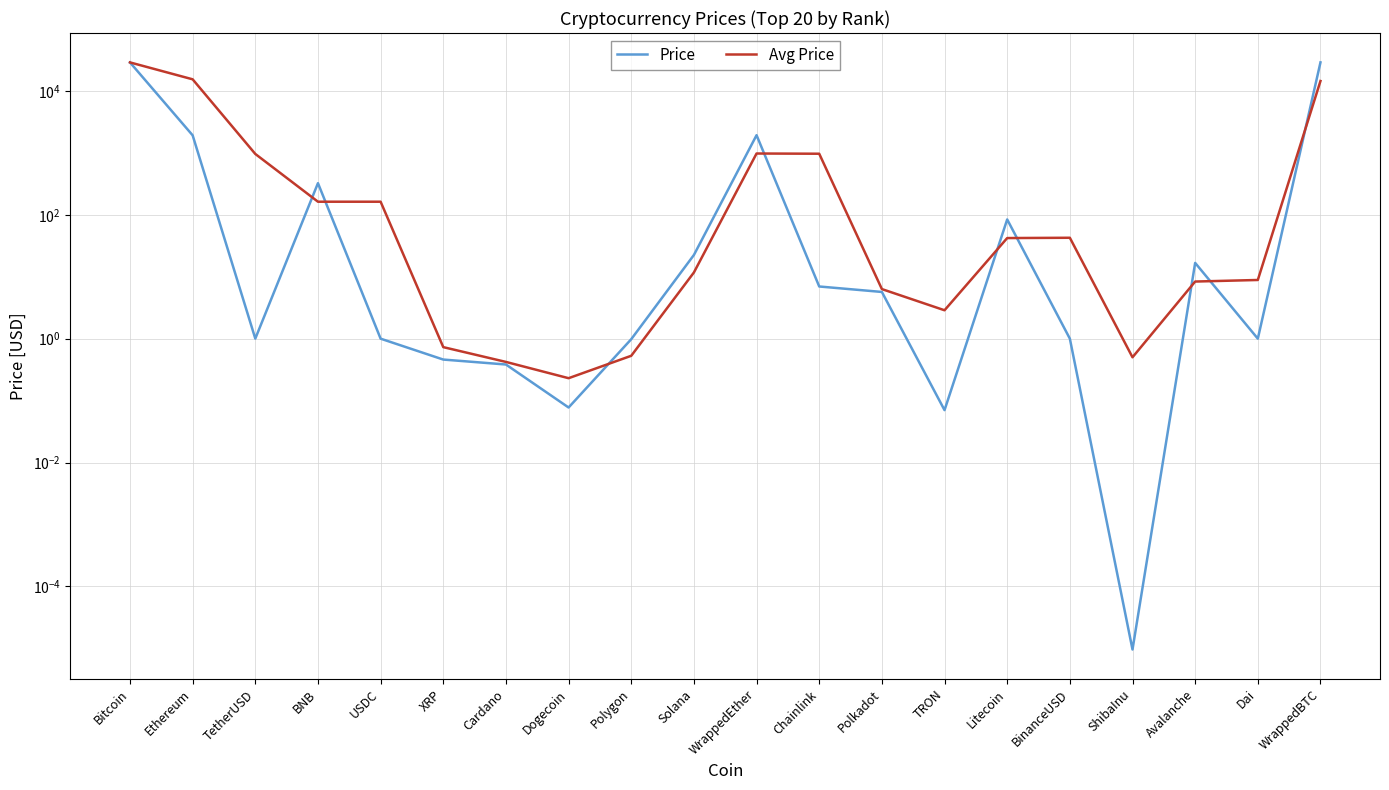

Is it true that Price equals 0.1 at TRON?

True